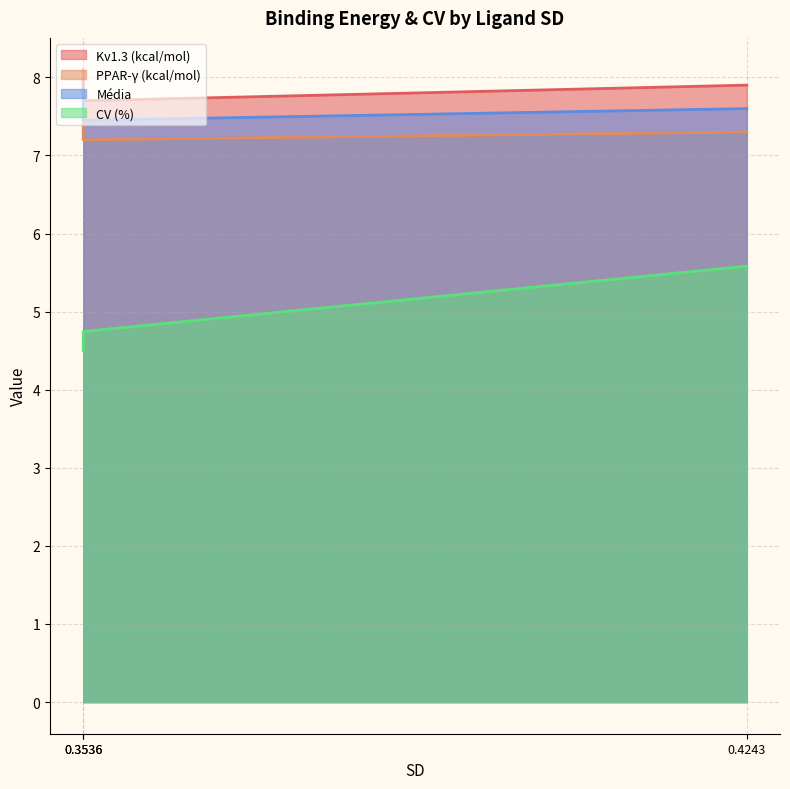

Rank the series by their maximum value, from lowest to highest.

CV (%), PPAR-γ (kcal/mol), Média, Kv1.3 (kcal/mol)